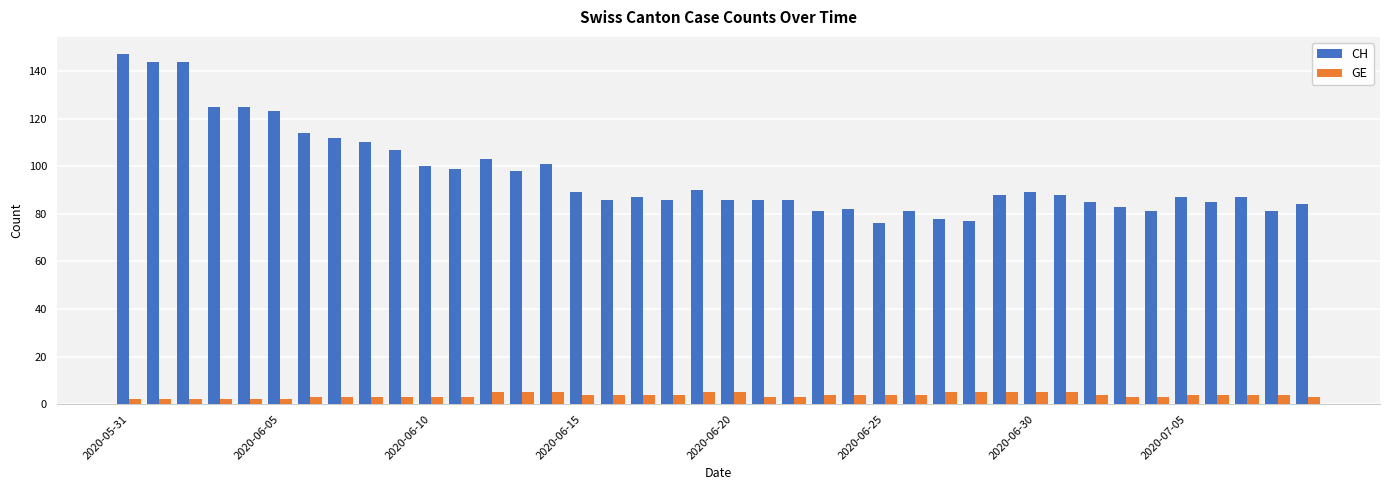

Reading left to right, what are all the values shown in this chart?

CH: 147	144	144	125	125	123	114	112	110	107	100	99	103	98	101	89	86	87	86	90	86	86	86	81	82	76	81	78	77	88	89	88	85	83	81	87	85	87	81	84
GE: 2	2	2	2	2	2	3	3	3	3	3	3	5	5	5	4	4	4	4	5	5	3	3	4	4	4	4	5	5	5	5	5	4	3	3	4	4	4	4	3